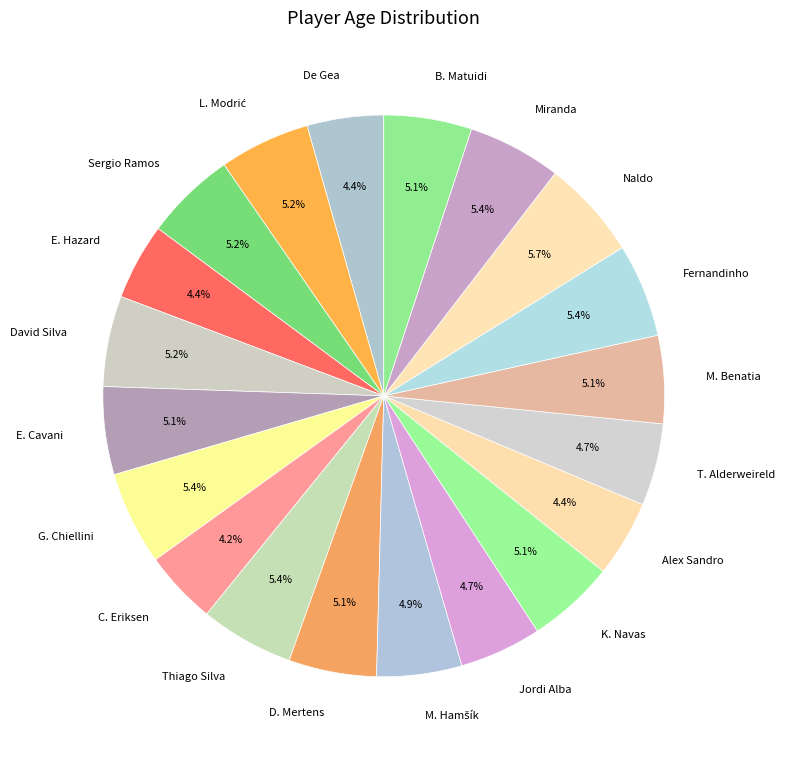

What is the ratio of the value at Thiago Silva to the value at David Silva?

1.0